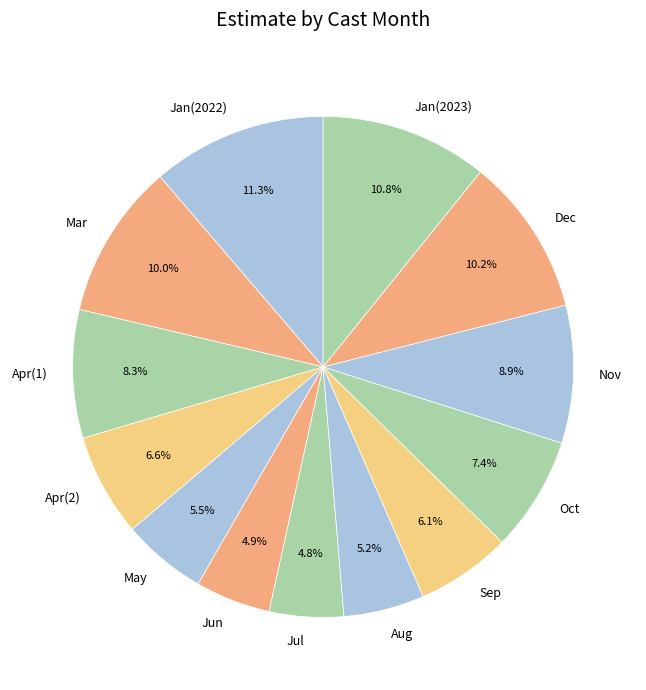

Does any single category account for the majority?

No